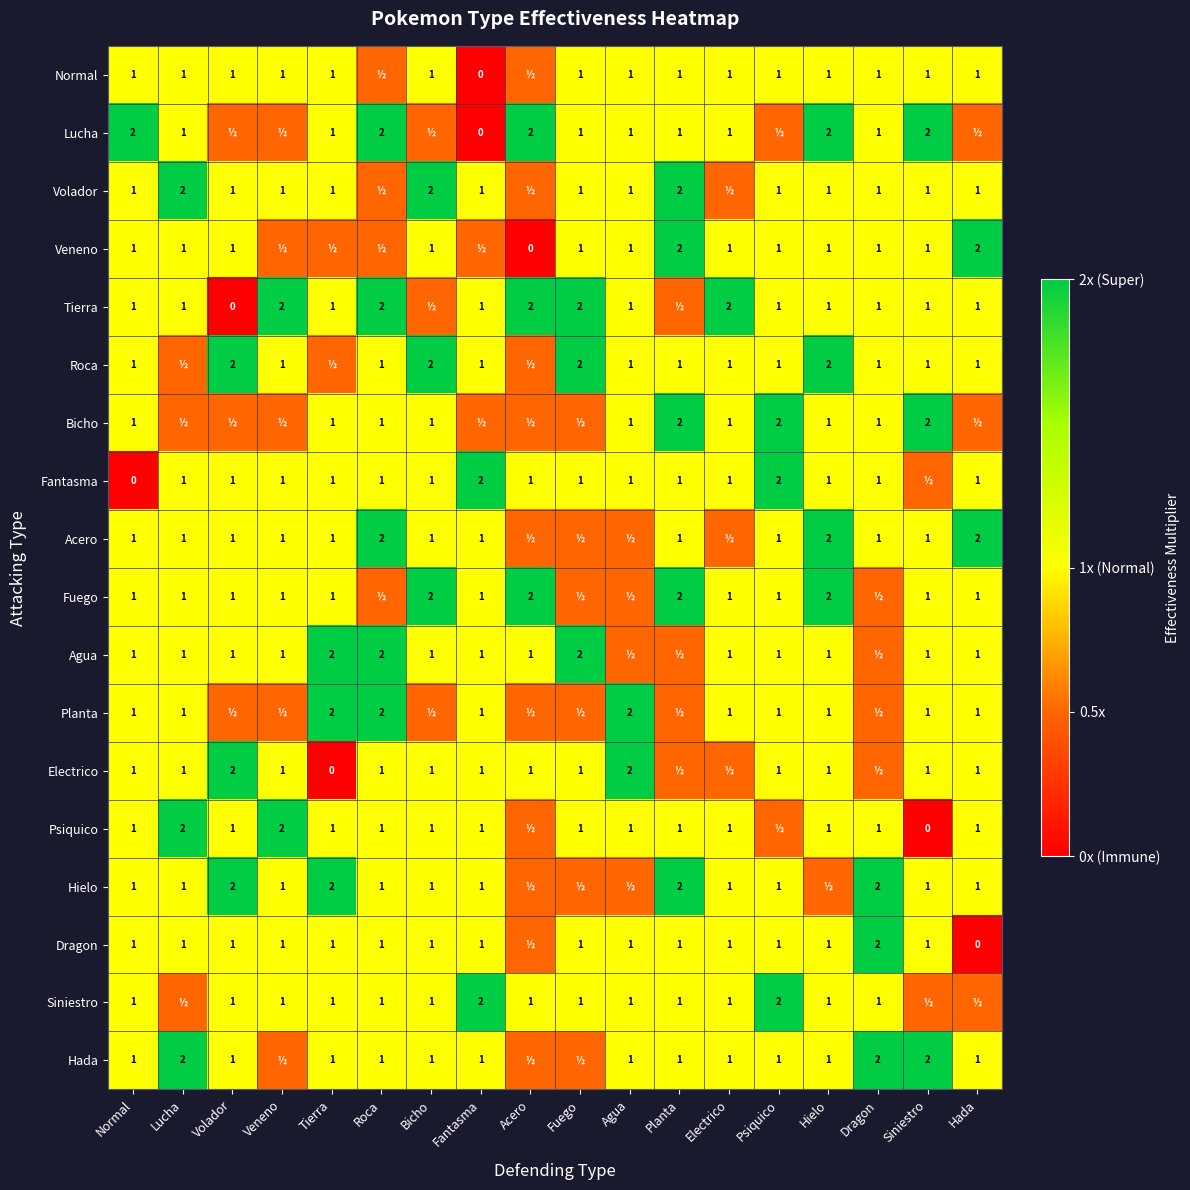

True or false: Hada has a value of 1.0 at Agua.

True